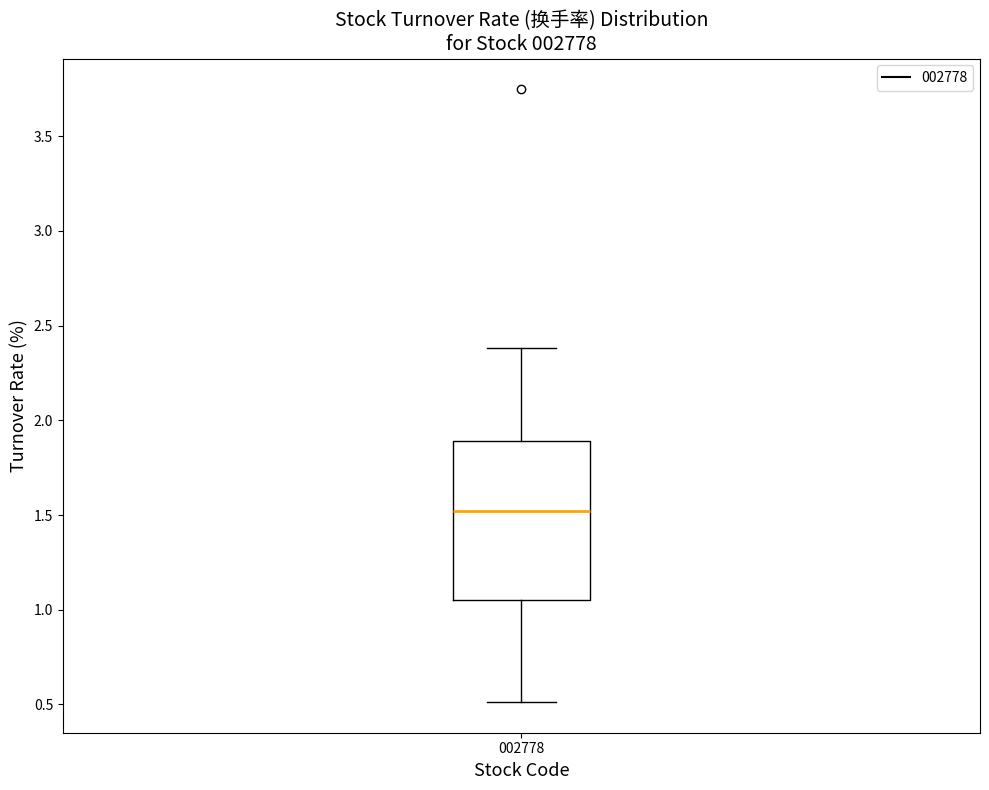

Transcribe this box plot: give where the median line is, the range the box spans, and where the two whiskers end, as read against the y-axis. The values are not printed on the chart, so give them approximately, as read against the axis.

median 1.50, box 1.05 to 1.90, whiskers 0.50 to 2.40